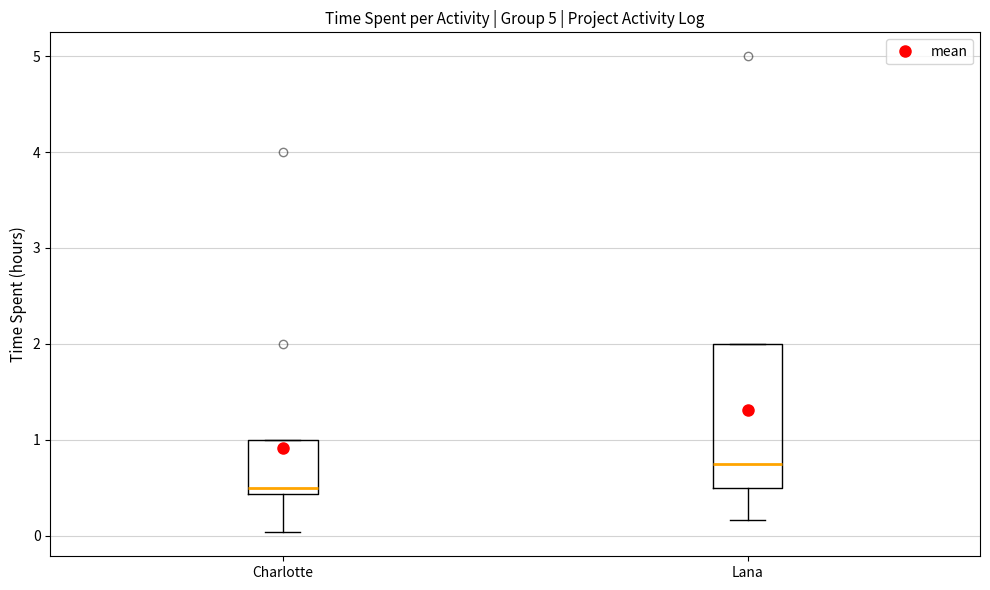

Reading left to right, read every box against the y-axis: the position of its median line, the range the box covers, and the ends of its whiskers. The values are not printed on the chart, so give them approximately, as read against the axis.

Charlotte: median 0.5, box 0.4 to 1.0, whiskers 0.0 to 1.0
Lana: median 0.8, box 0.5 to 2.0, whiskers 0.2 to 2.0